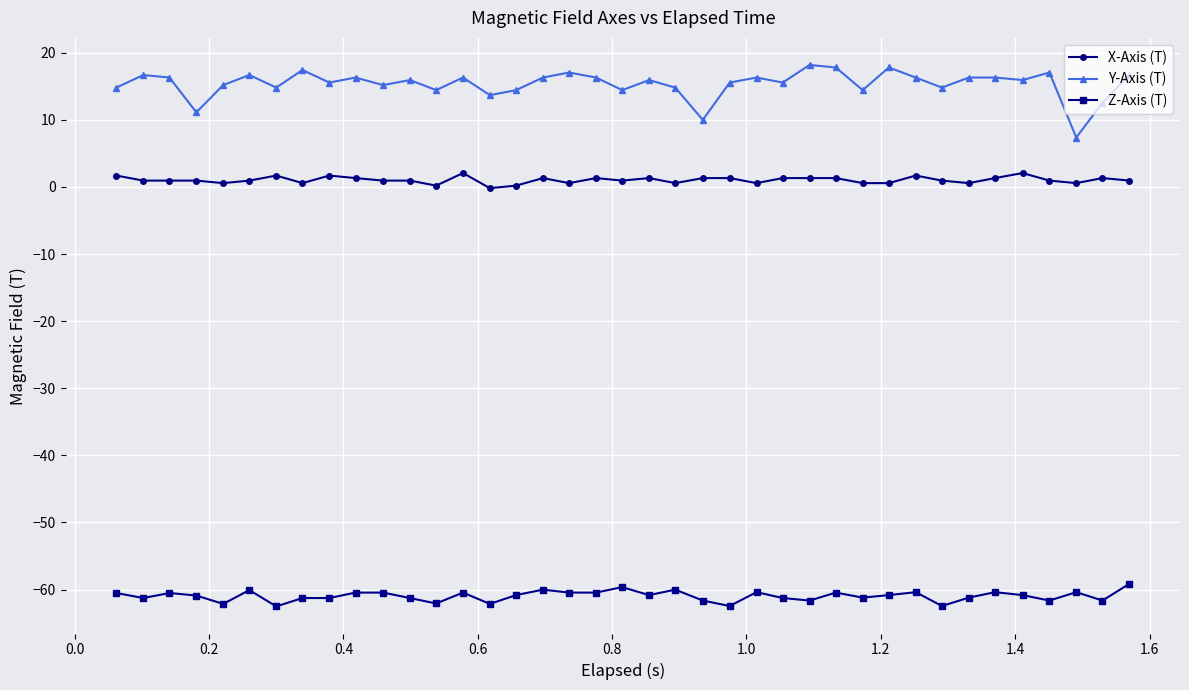

What is the value of the Z-Axis (T) point at the 21st from the left?

-60.8